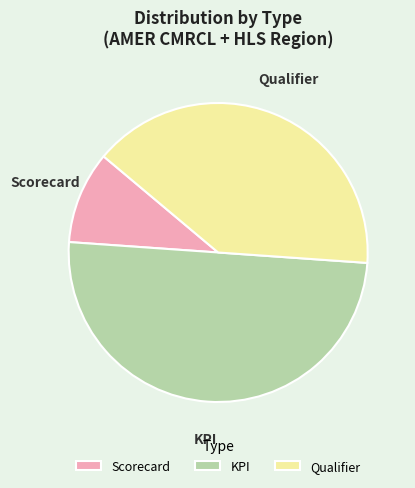

True or false: Scorecard accounts for 3% of the total.

False